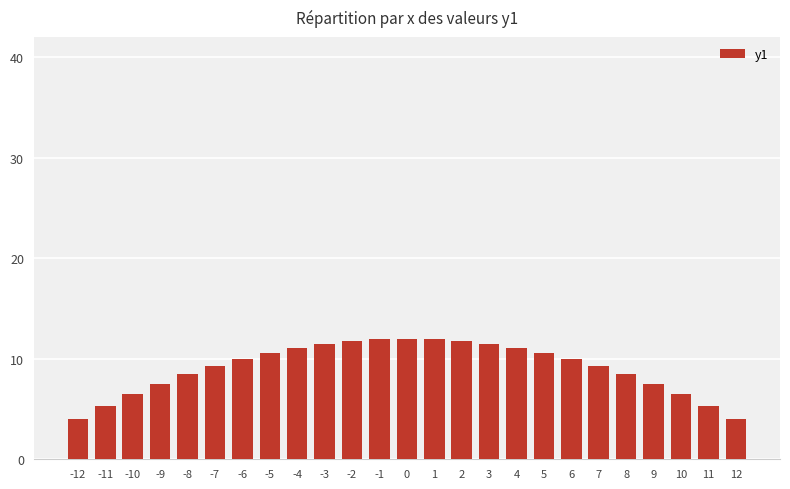

What is the value of the 8th bar from the left?

10.6